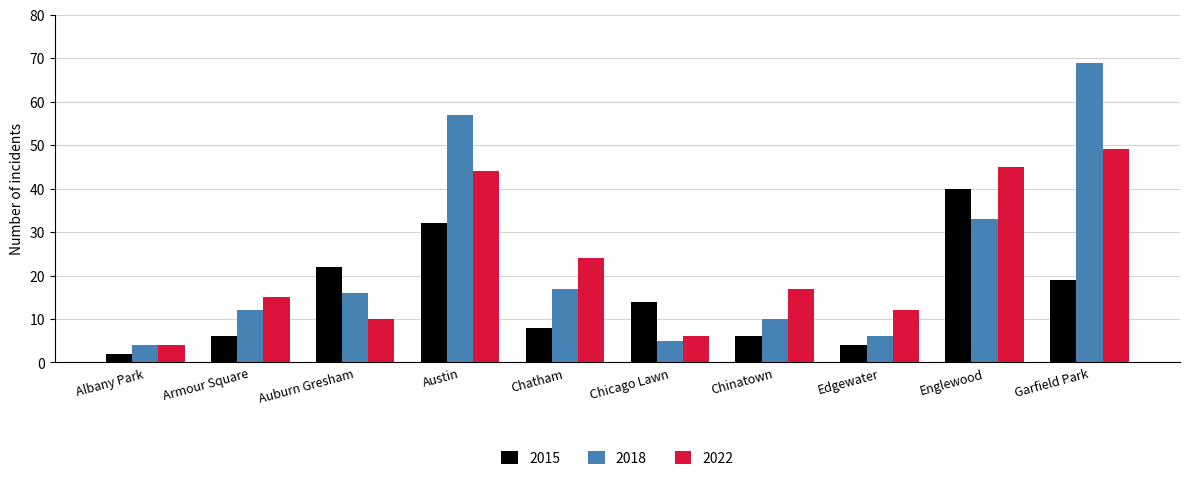

Which category has the highest value across all series?

Garfield Park